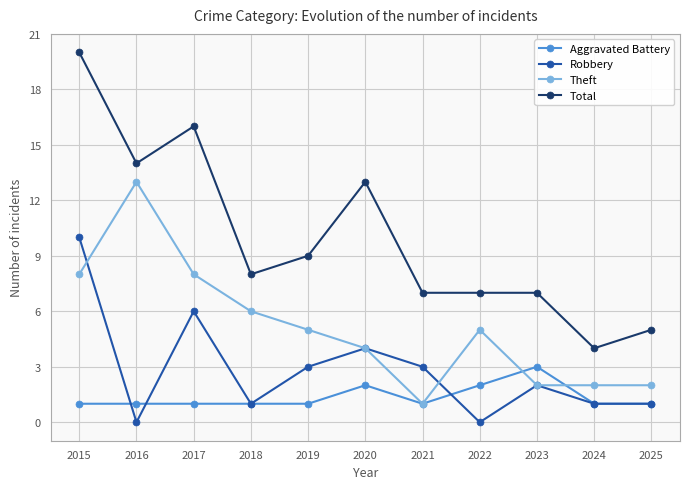

What is the greatest value displayed?

20